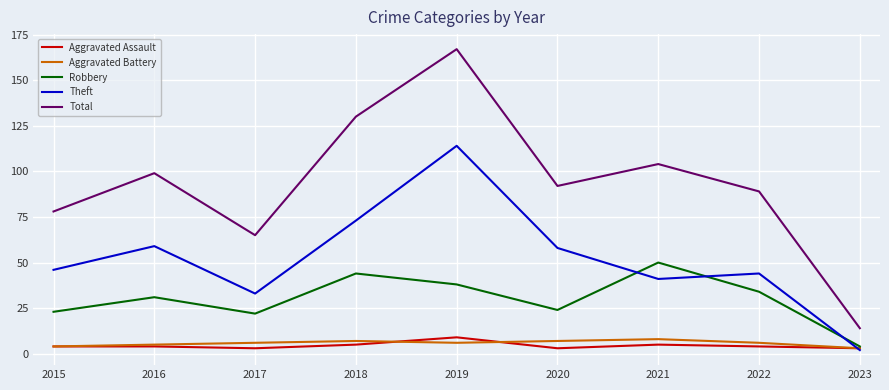

Does the chart display data point markers on the line(s)?

No